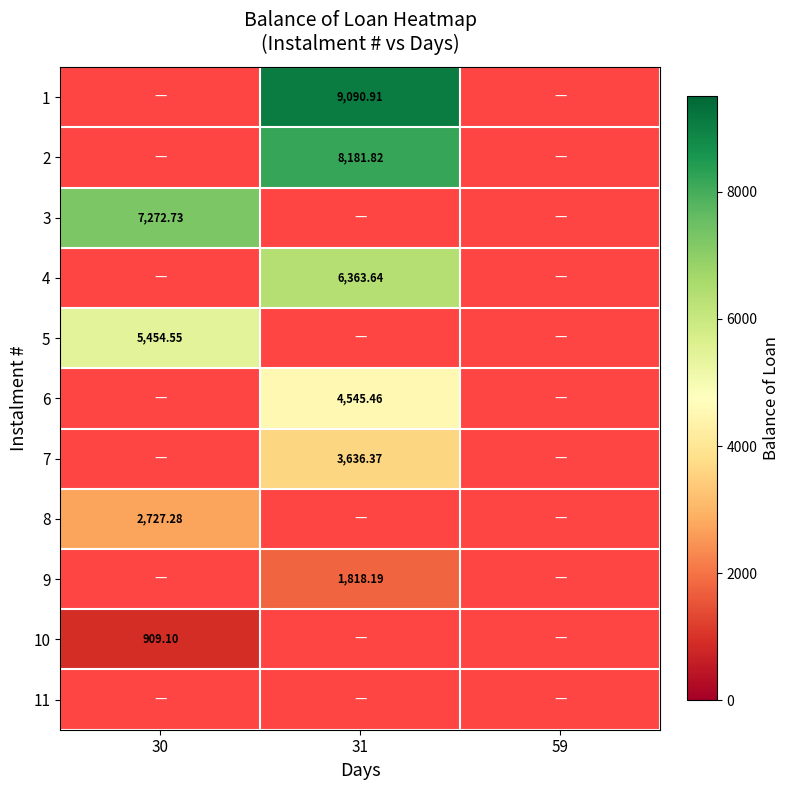

What is the smallest value displayed?

909.1